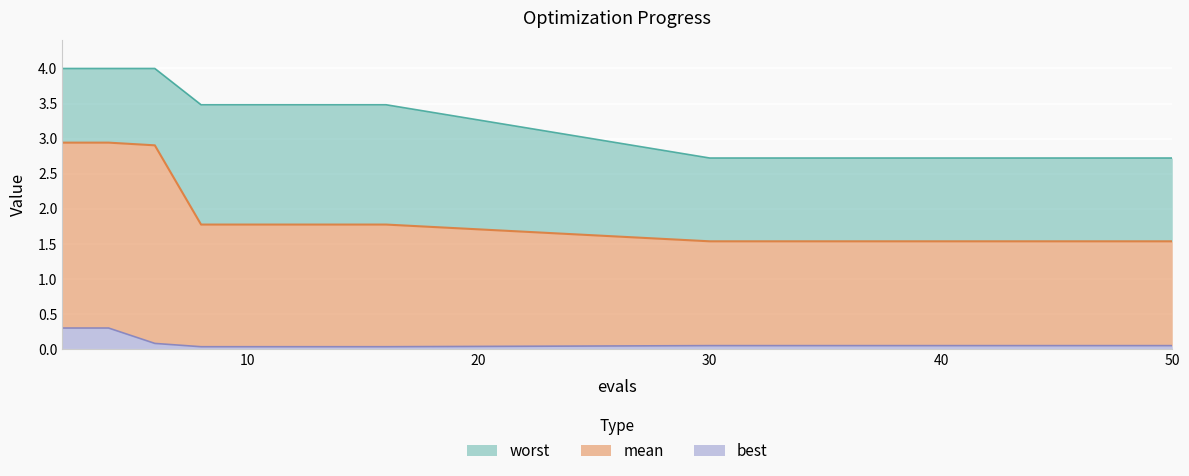

What is the sum of all mean values?

34.5